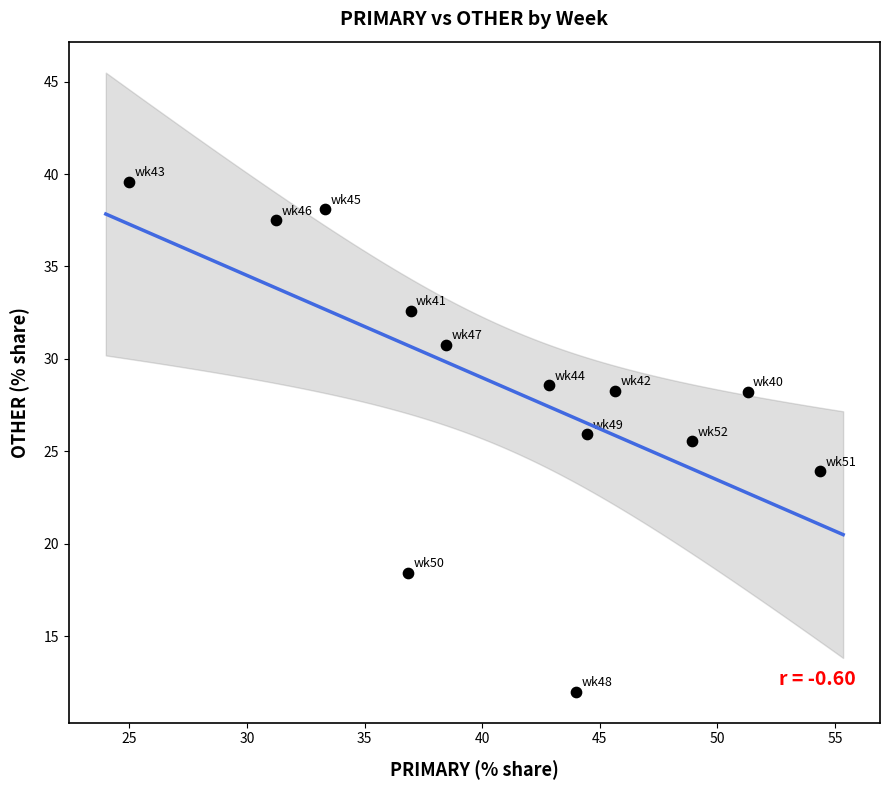

What is the range of Y values (max minus min)?

27.6